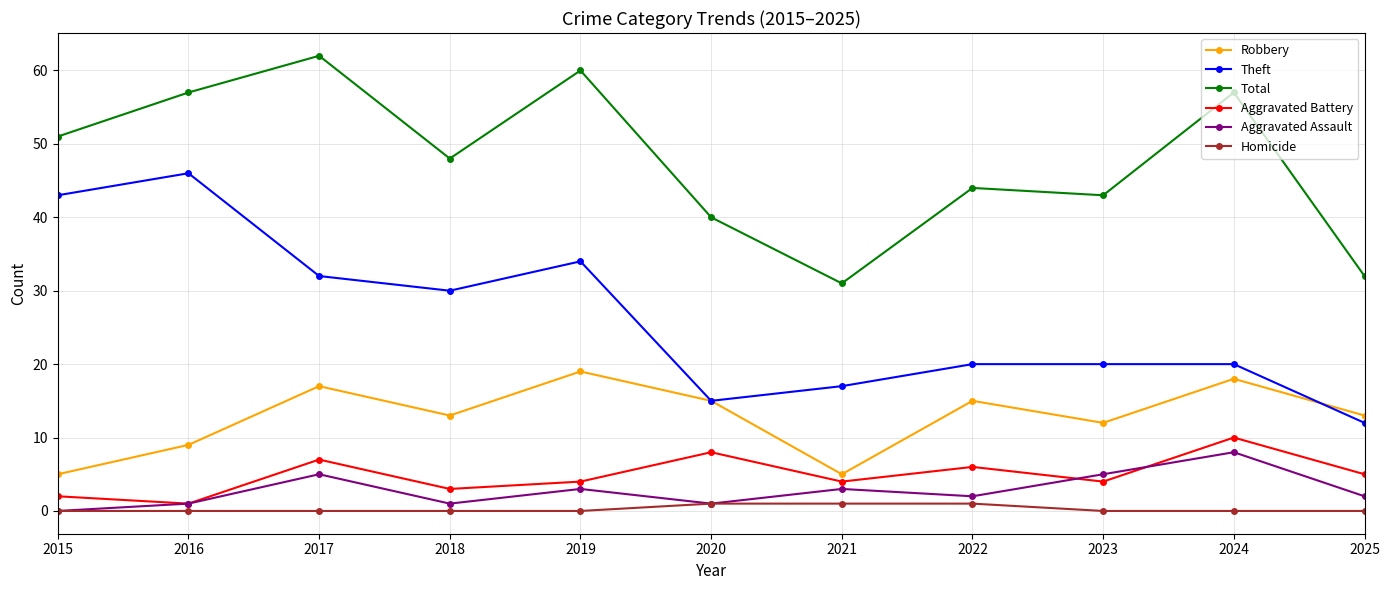

After their last crossing, which series has the higher values: Theft or Robbery?

Robbery